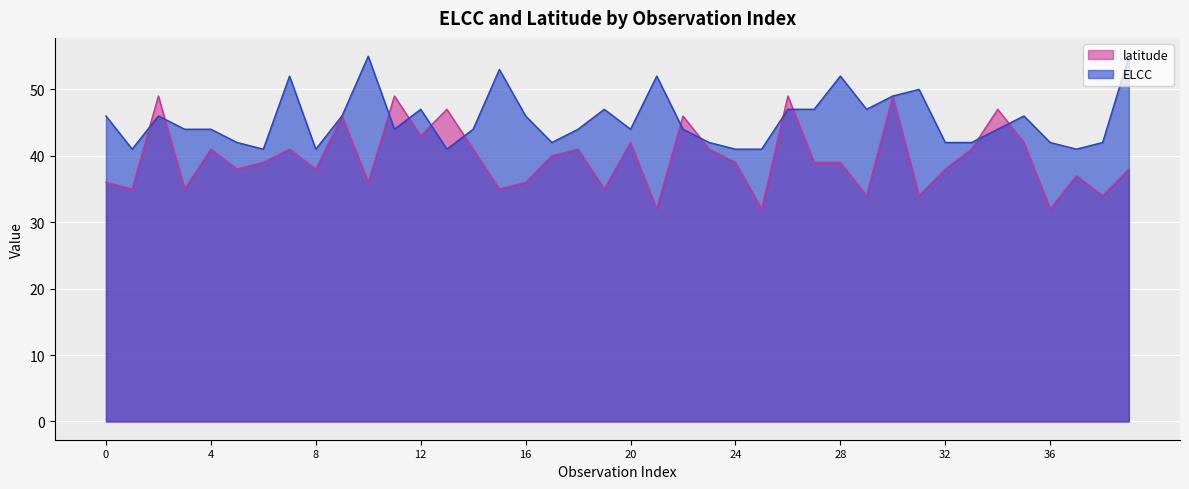

How many lines are shown in the chart?

2